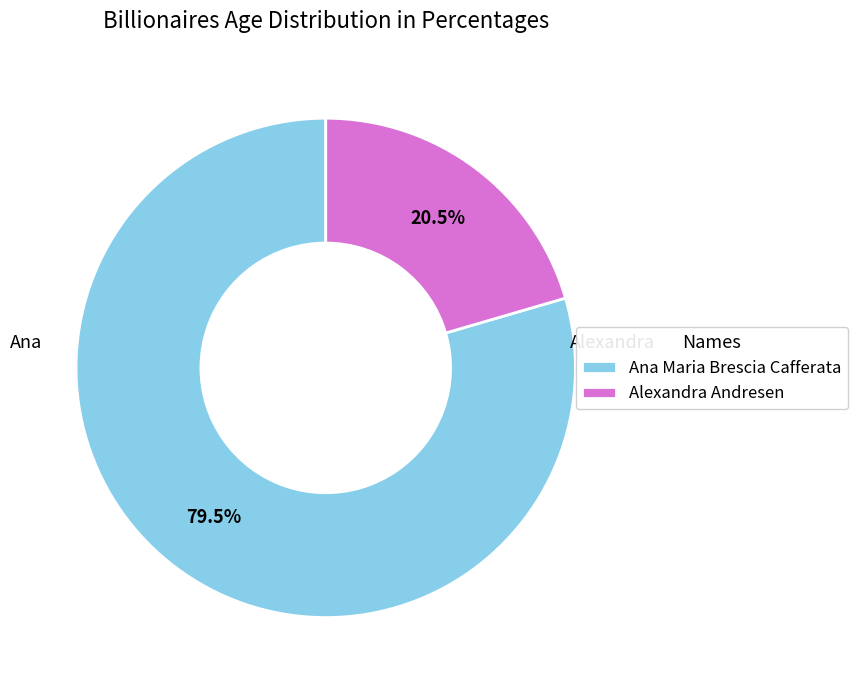

How many segments does this pie chart have?

2